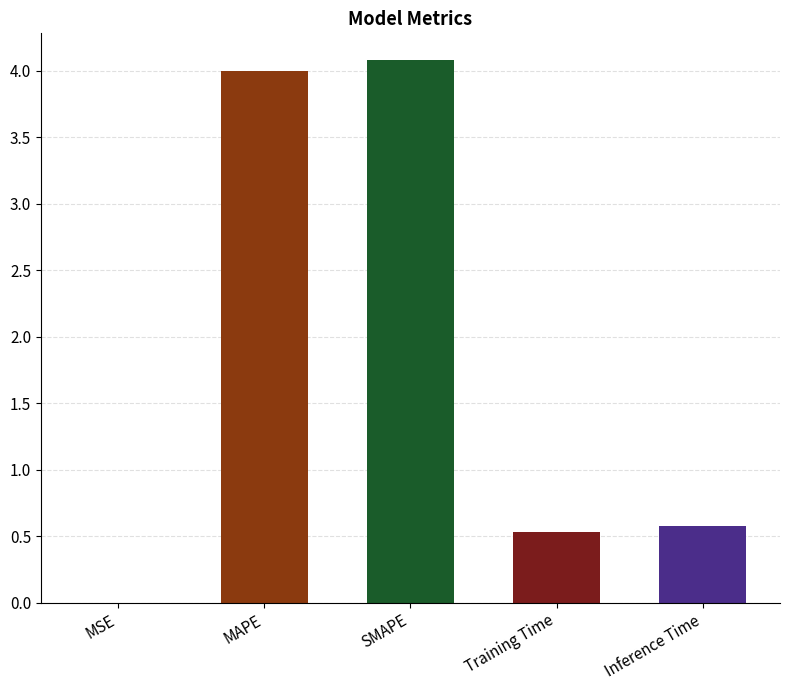

Are the bars horizontal?

No